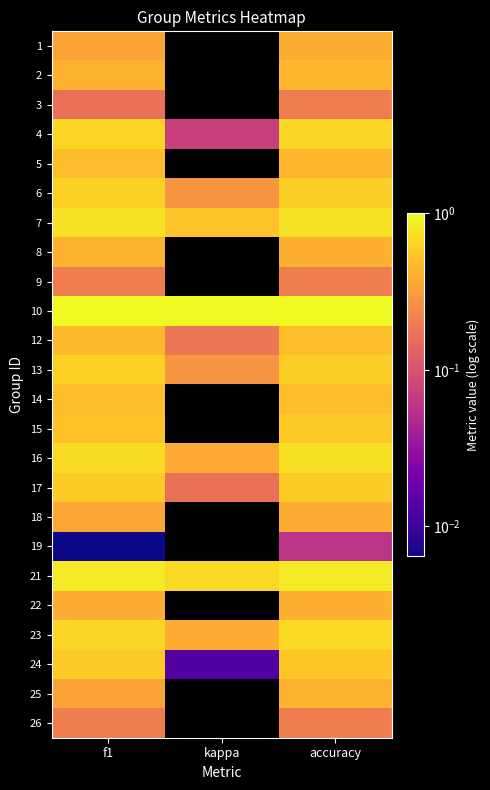

Count the number of data series in this chart.

24